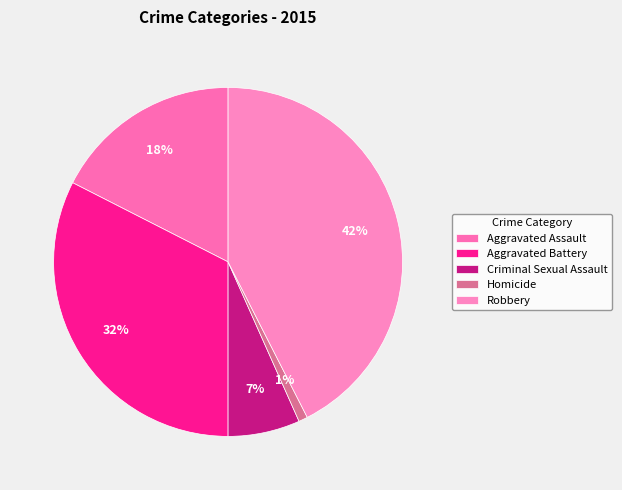

The Homicide slice represents 11% of the pie. True or false?

False